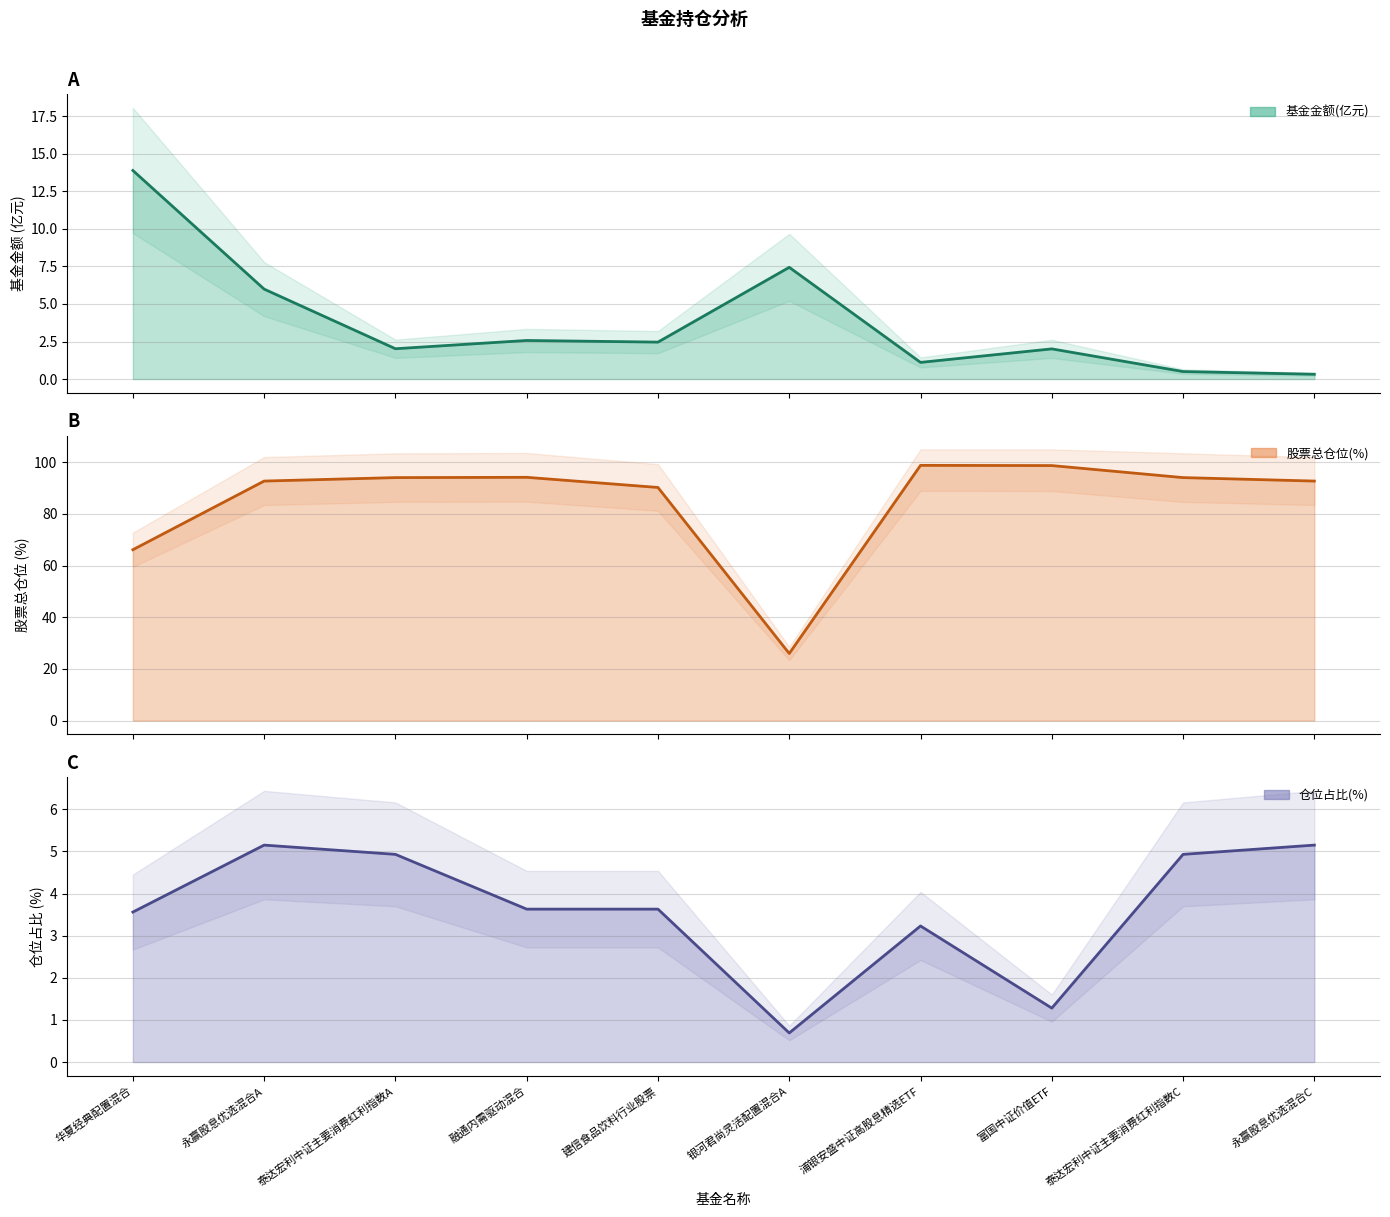

Which series changed the most between 银河君尚灵活配置混合A and 浦银安盛中证高股息精选ETF?

股票总仓位(%)